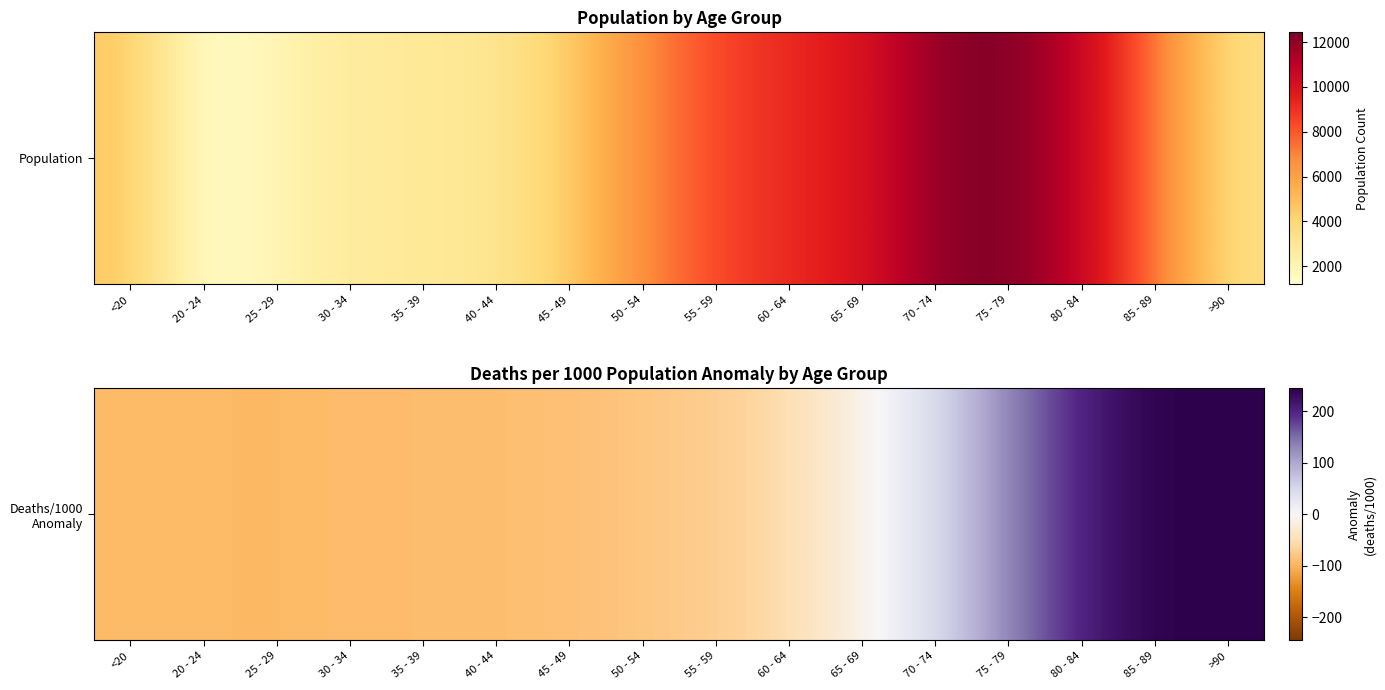

What is the sum of the values at 60 - 64 and 85 - 89?

192.9